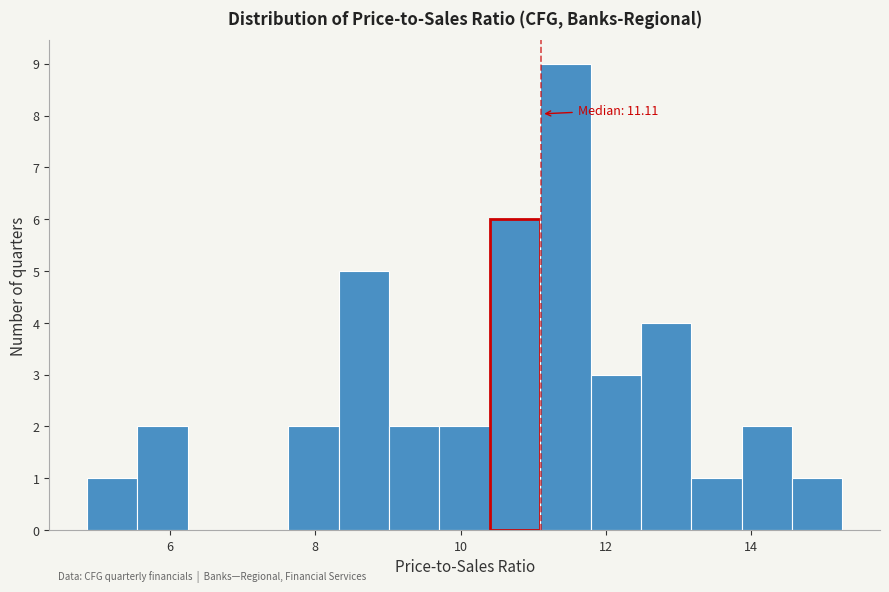

Around what value on the x-axis is the tallest bar? Give the approximate position of its centre, as read against the axis.

11.4